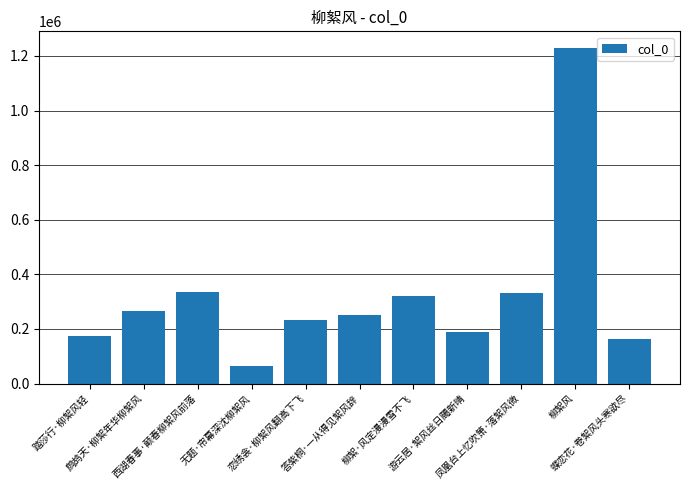

Are the bars horizontal?

No